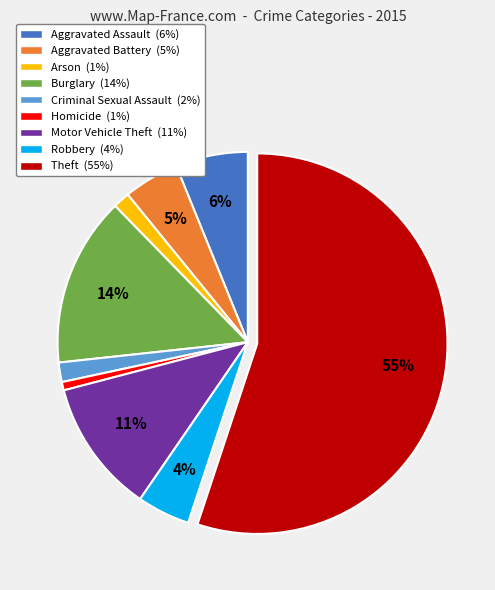

To the nearest percent, what is the combined percentage of Aggravated Assault and Aggravated Battery?

11%